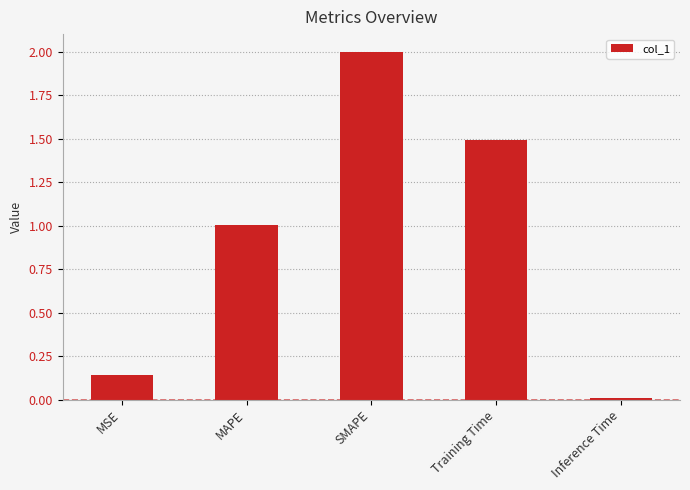

Are the bars grouped side by side (vs. stacked)?

No